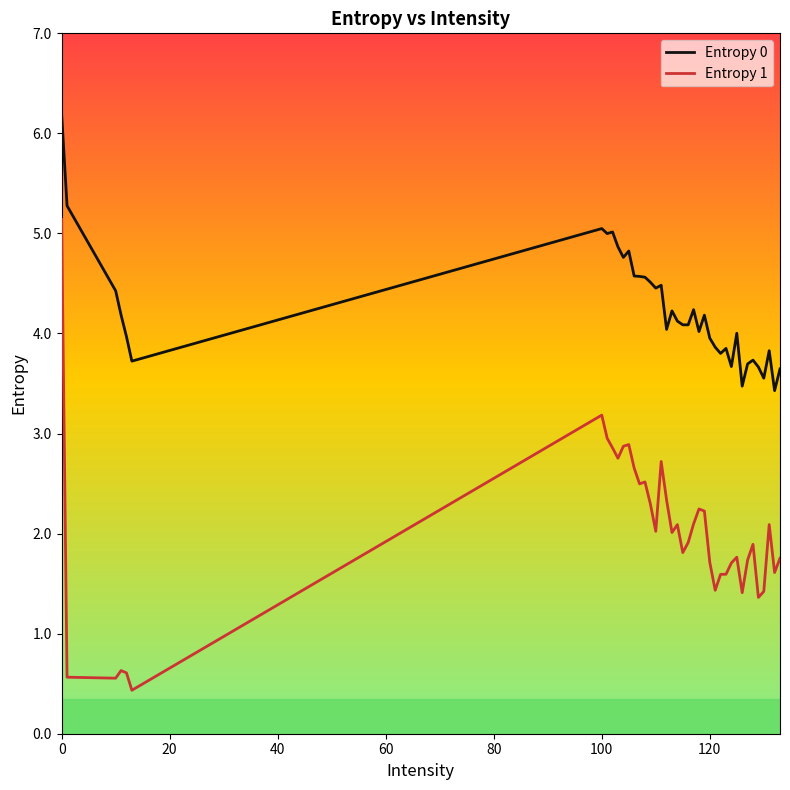

What is the difference between the maximum and minimum values in the Entropy 1 series?

4.7